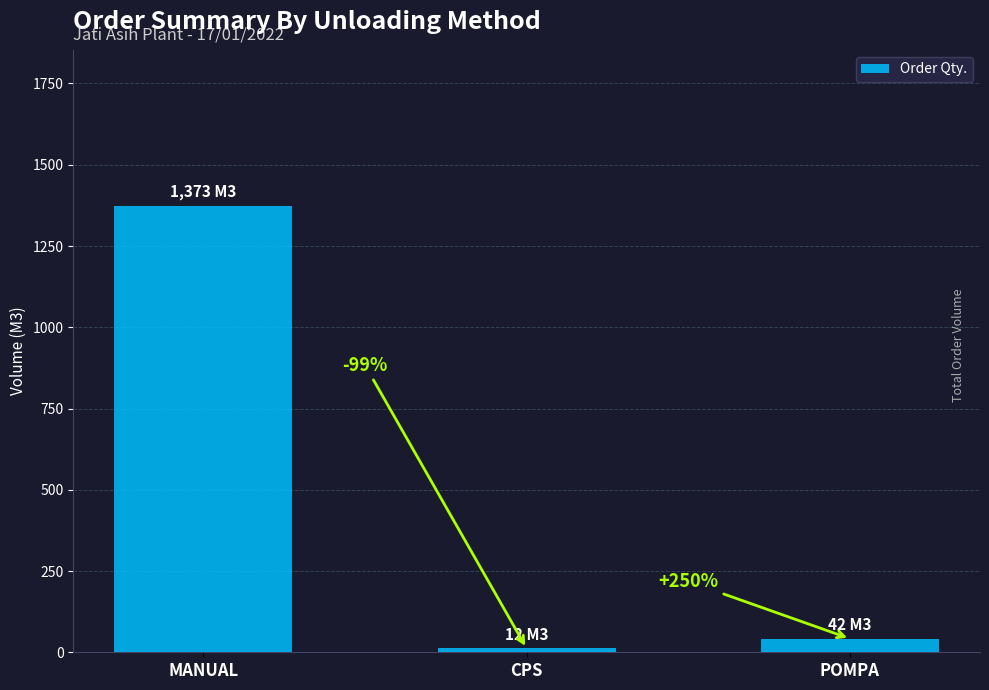

Reading left to right, list all the values displayed in this chart.

1373	12	42